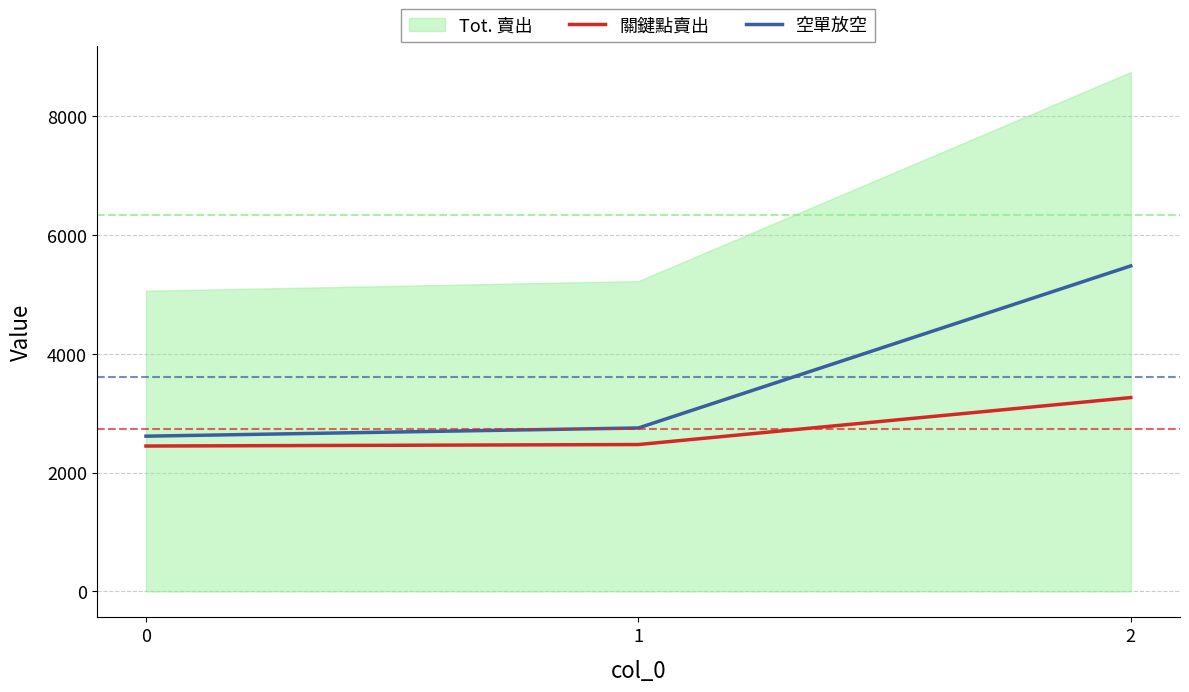

What is the minimum value for 空單放空?

2615